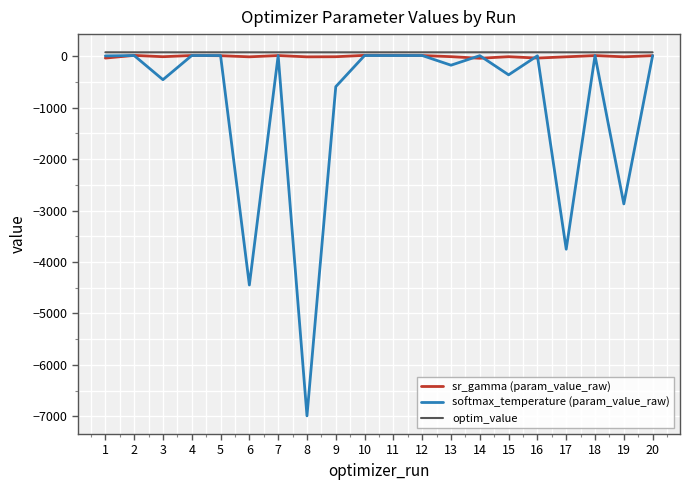

What is the smallest value displayed?

-6992.5